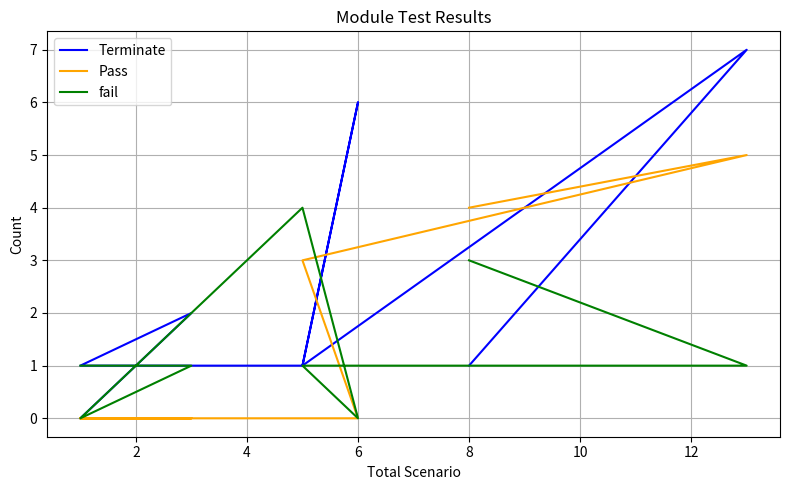

What is the spread (max minus min) of values at 10?

2